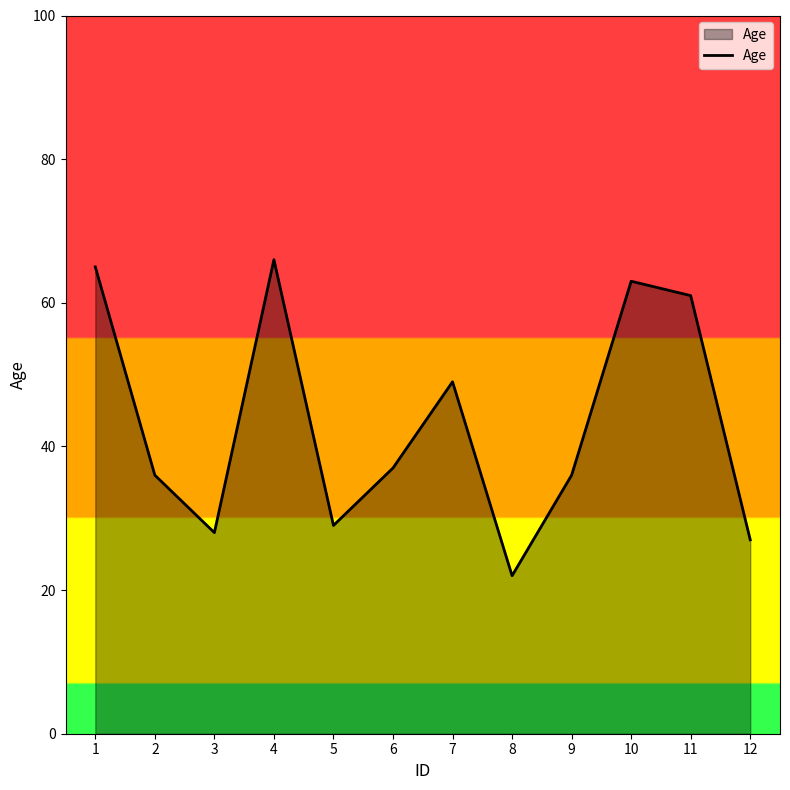

At which label does the data first exceed 37?

1